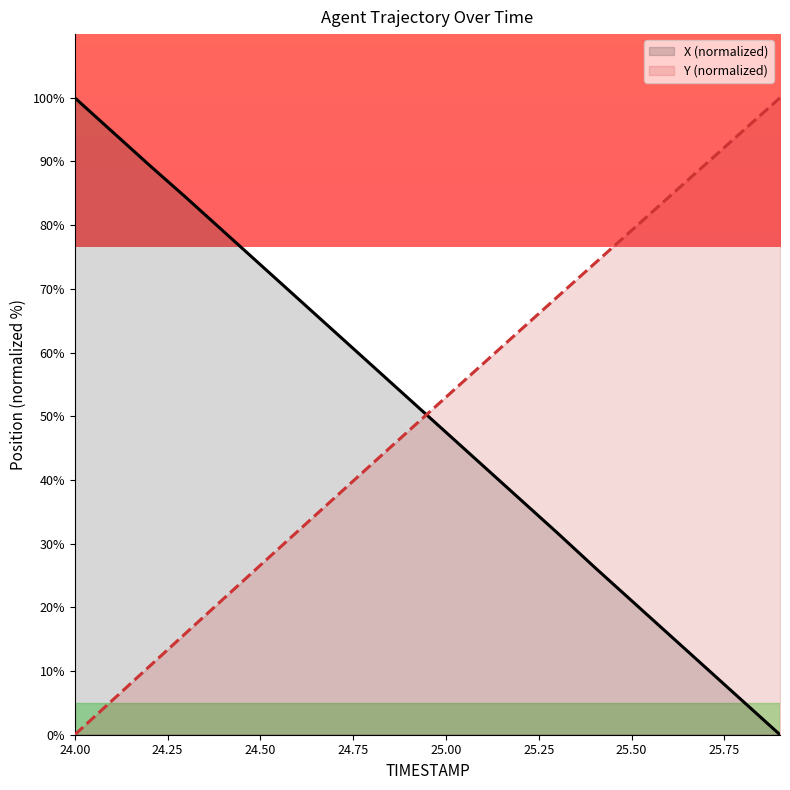

How many values in Y are above zero?

19